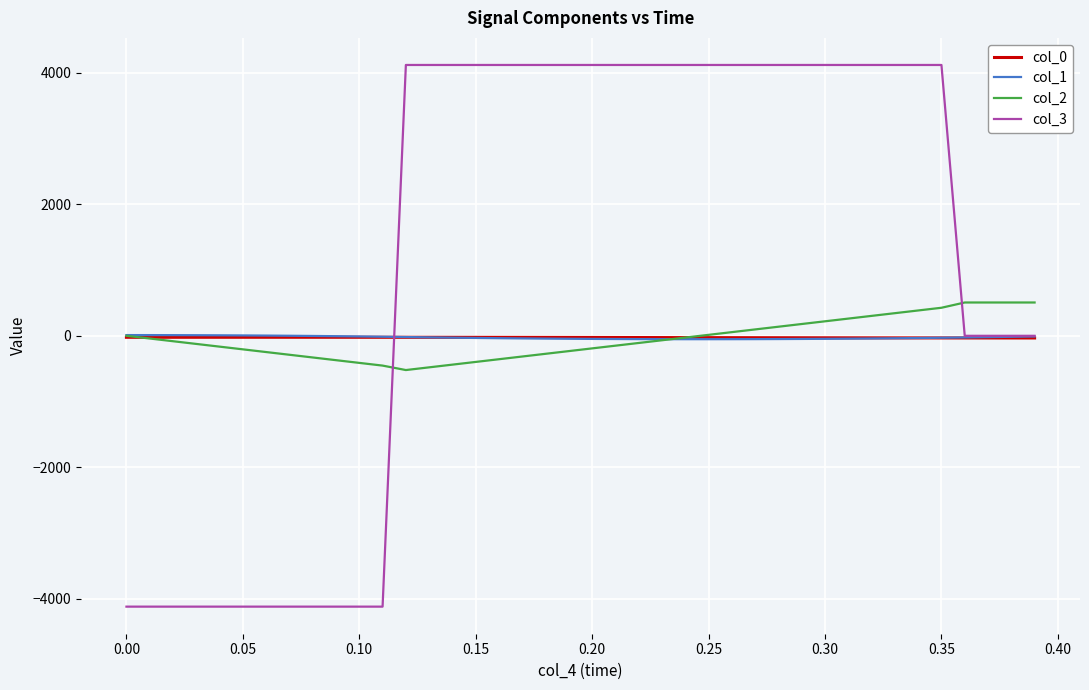

What is the maximum value shown in the chart?

4118.8